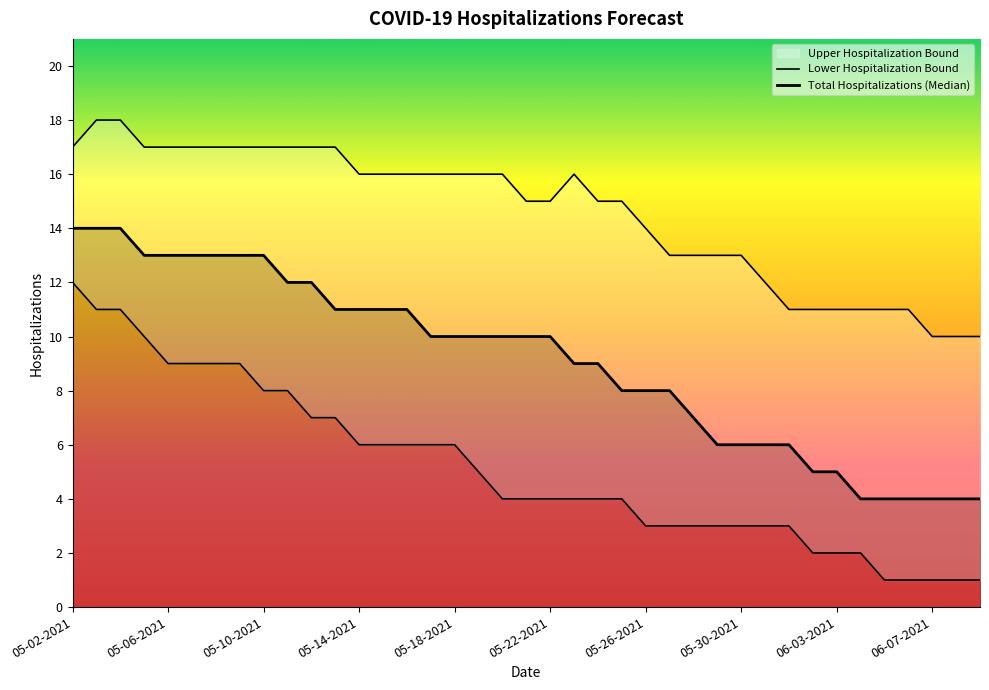

Reading left to right, extract all data points from this chart.

Upper Hospitalization Bound: 05-02-2021=17	05-03-2021=18	05-04-2021=18	05-05-2021=17	05-06-2021=17	05-07-2021=17	05-08-2021=17	05-09-2021=17	05-10-2021=17	05-11-2021=17	05-12-2021=17	05-13-2021=17	05-14-2021=16	05-15-2021=16	05-16-2021=16	05-17-2021=16	05-18-2021=16	05-19-2021=16	05-20-2021=16	05-21-2021=15	05-22-2021=15	05-23-2021=16	05-24-2021=15	05-25-2021=15	05-26-2021=14	05-27-2021=13	05-28-2021=13	05-29-2021=13	05-30-2021=13	05-31-2021=12	06-01-2021=11	06-02-2021=11	06-03-2021=11	06-04-2021=11	06-05-2021=11	06-06-2021=11	06-07-2021=10	06-08-2021=10	06-09-2021=10
Total Hospitalizations (Median): 05-02-2021=14	05-03-2021=14	05-04-2021=14	05-05-2021=13	05-06-2021=13	05-07-2021=13	05-08-2021=13	05-09-2021=13	05-10-2021=13	05-11-2021=12	05-12-2021=12	05-13-2021=11	05-14-2021=11	05-15-2021=11	05-16-2021=11	05-17-2021=10	05-18-2021=10	05-19-2021=10	05-20-2021=10	05-21-2021=10	05-22-2021=10	05-23-2021=9	05-24-2021=9	05-25-2021=8	05-26-2021=8	05-27-2021=8	05-28-2021=7	05-29-2021=6	05-30-2021=6	05-31-2021=6	06-01-2021=6	06-02-2021=5	06-03-2021=5	06-04-2021=4	06-05-2021=4	06-06-2021=4	06-07-2021=4	06-08-2021=4	06-09-2021=4
Lower Hospitalization Bound: 05-02-2021=12	05-03-2021=11	05-04-2021=11	05-05-2021=10	05-06-2021=9	05-07-2021=9	05-08-2021=9	05-09-2021=9	05-10-2021=8	05-11-2021=8	05-12-2021=7	05-13-2021=7	05-14-2021=6	05-15-2021=6	05-16-2021=6	05-17-2021=6	05-18-2021=6	05-19-2021=5	05-20-2021=4	05-21-2021=4	05-22-2021=4	05-23-2021=4	05-24-2021=4	05-25-2021=4	05-26-2021=3	05-27-2021=3	05-28-2021=3	05-29-2021=3	05-30-2021=3	05-31-2021=3	06-01-2021=3	06-02-2021=2	06-03-2021=2	06-04-2021=2	06-05-2021=1	06-06-2021=1	06-07-2021=1	06-08-2021=1	06-09-2021=1